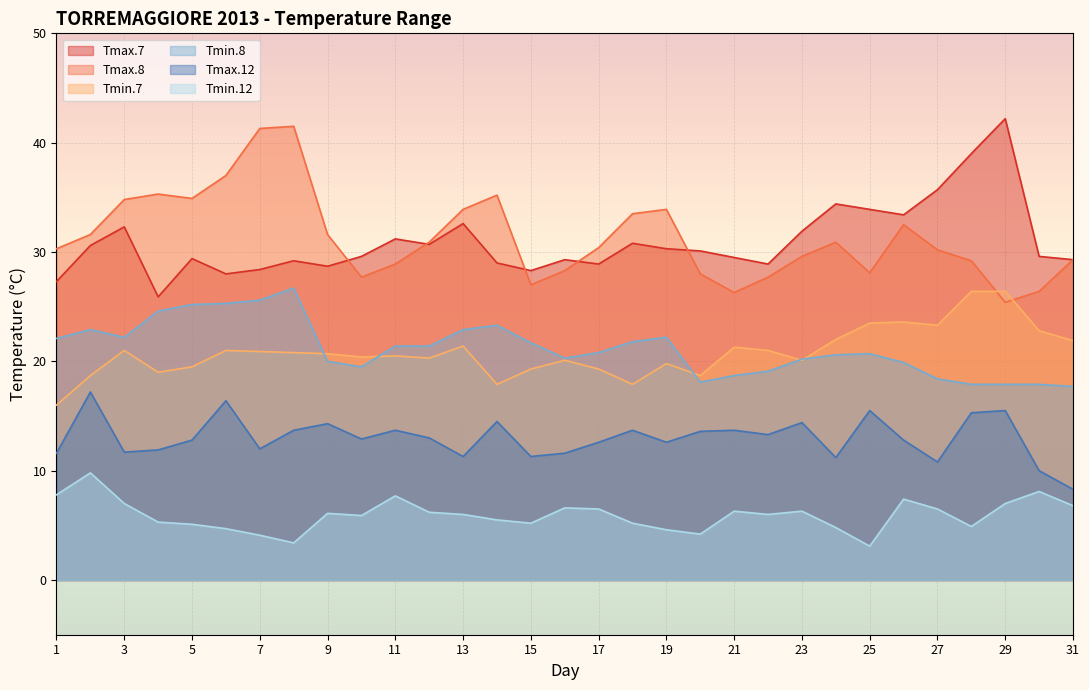

True or false: Tmin.7 and Tmax.7 cross at least once.

False